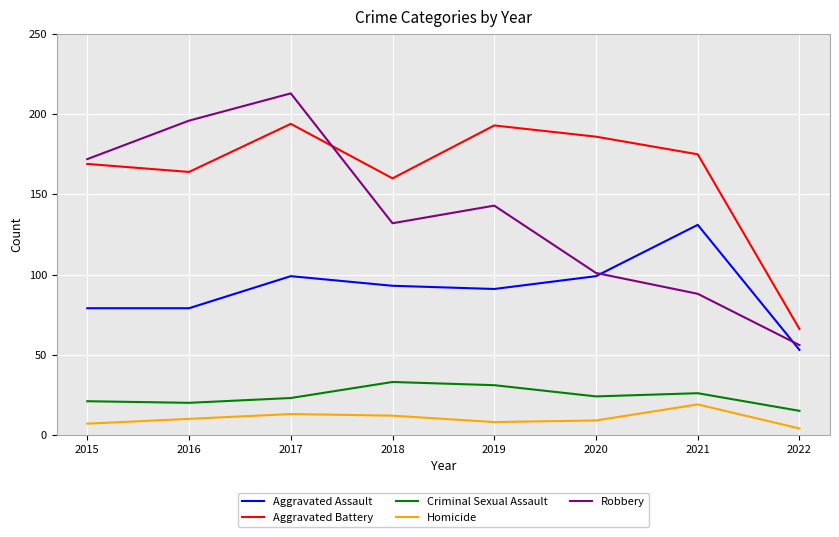

What is the minimum value for Aggravated Assault?

53